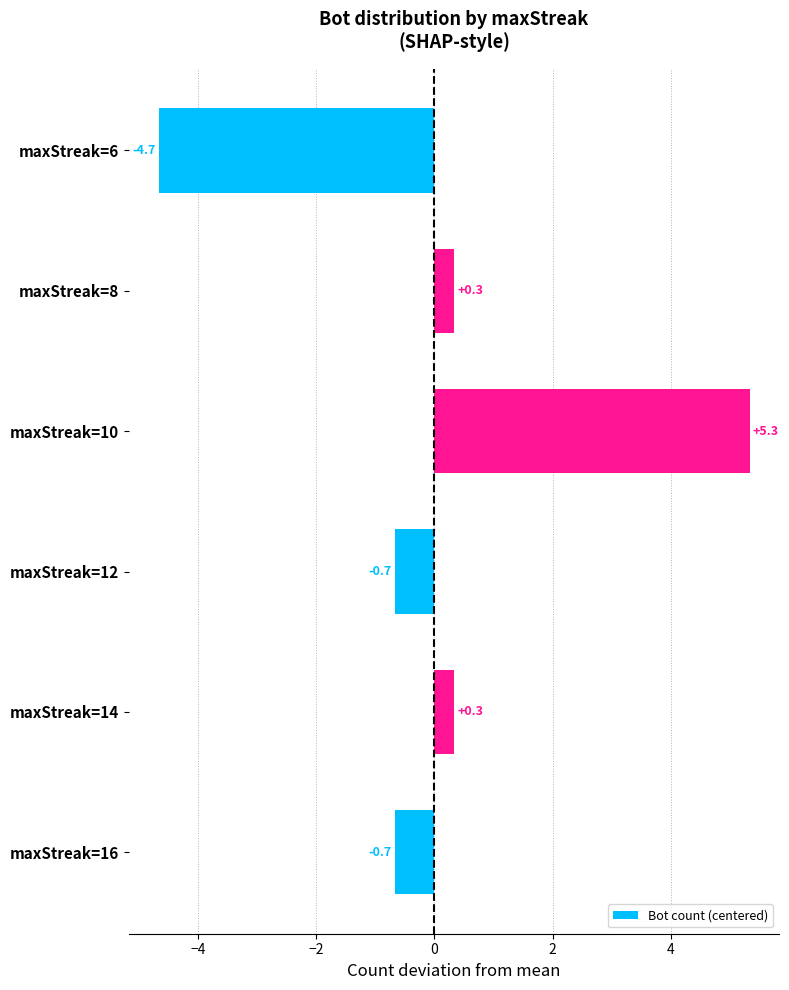

Which has a higher value, maxStreak=16 or maxStreak=6?

maxStreak=16